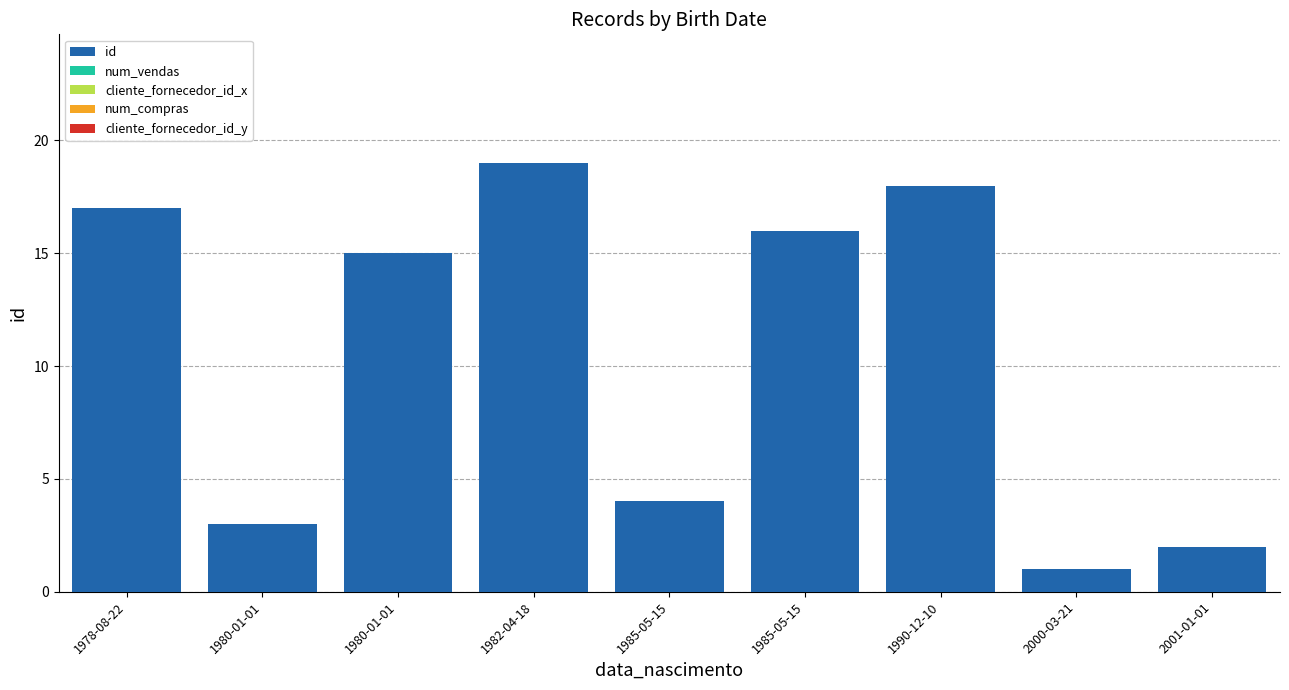

Reading left to right, extract all data points from this chart.

id: 1978-08-22=17	1980-01-01=3	1980-01-01=15	1982-04-18=19	1985-05-15=4	1985-05-15=16	1990-12-10=18	2000-03-21=1	2001-01-01=2
num_vendas: 1978-08-22=0	1980-01-01=0	1980-01-01=0	1982-04-18=0	1985-05-15=0	1985-05-15=0	1990-12-10=0	2000-03-21=0	2001-01-01=0
cliente_fornecedor_id_x: 1978-08-22=0	1980-01-01=0	1980-01-01=0	1982-04-18=0	1985-05-15=0	1985-05-15=0	1990-12-10=0	2000-03-21=0	2001-01-01=0
num_compras: 1978-08-22=0	1980-01-01=0	1980-01-01=0	1982-04-18=0	1985-05-15=0	1985-05-15=0	1990-12-10=0	2000-03-21=0	2001-01-01=0
cliente_fornecedor_id_y: 1978-08-22=0	1980-01-01=0	1980-01-01=0	1982-04-18=0	1985-05-15=0	1985-05-15=0	1990-12-10=0	2000-03-21=0	2001-01-01=0